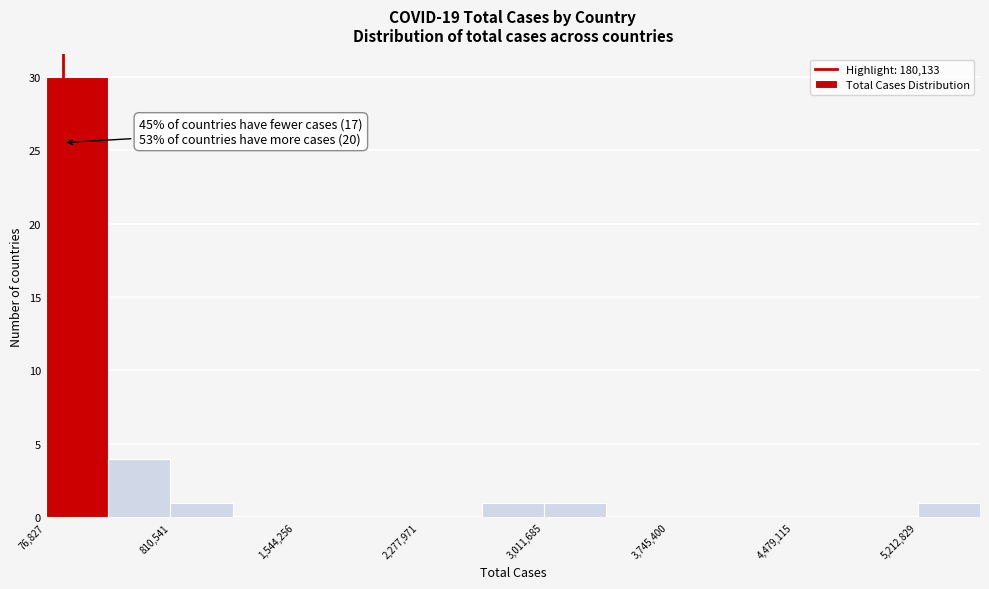

Read against the x-axis, roughly where is the centre of the tallest bar?

300000